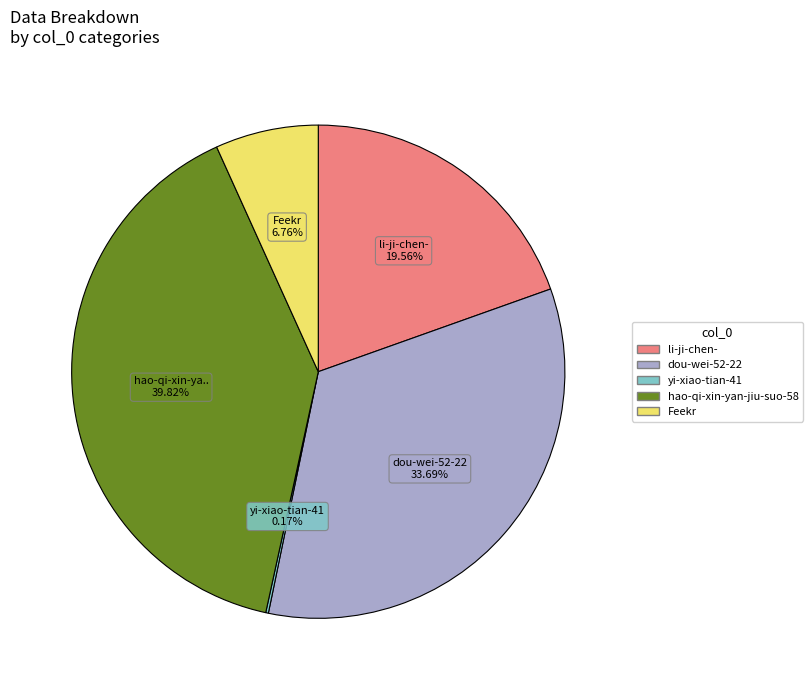

What percentage is the Feekr slice, to the nearest percent?

7%